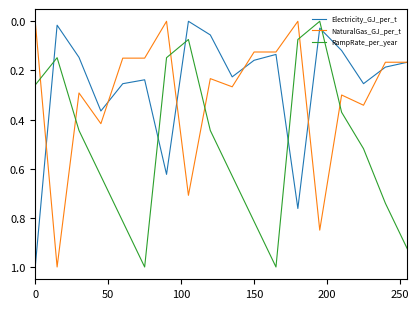

Which series ends up on top after the final intersection of RampRate_per_year and Electricity_GJ_per_t?

RampRate_per_year